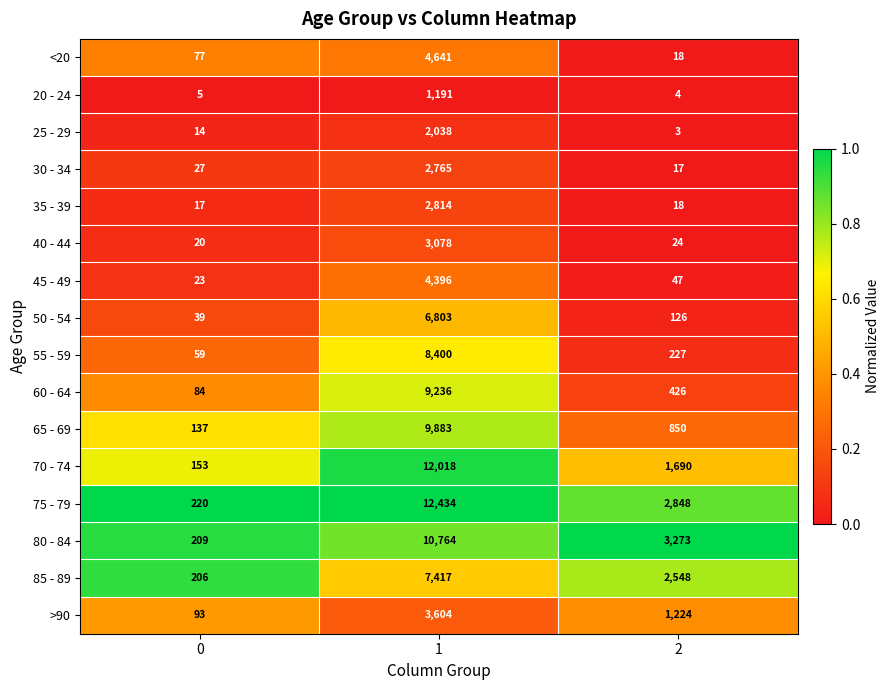

What is the maximum value shown in the chart?

12434